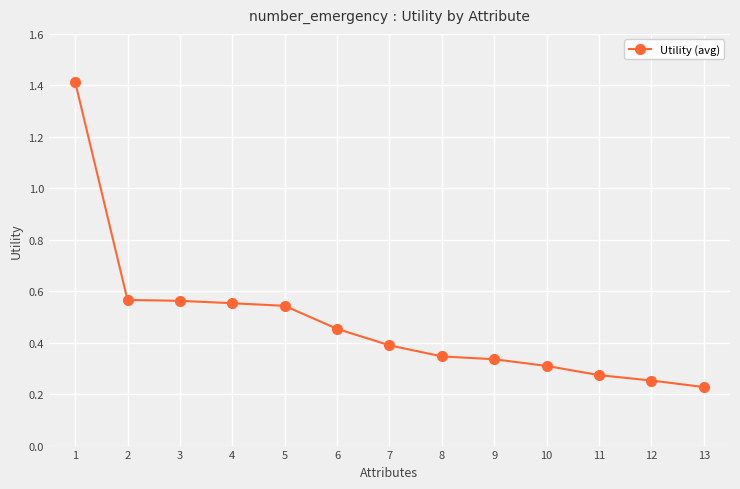

What is the value of the 1st point from the left?

1.4